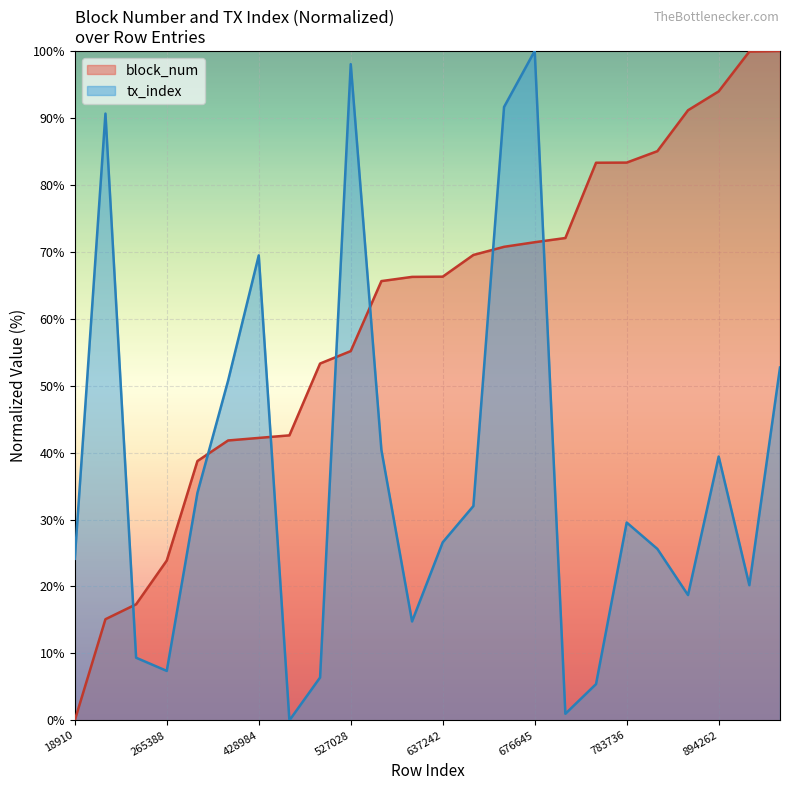

The block_num series shows 149.2 at 861454. True or false?

False